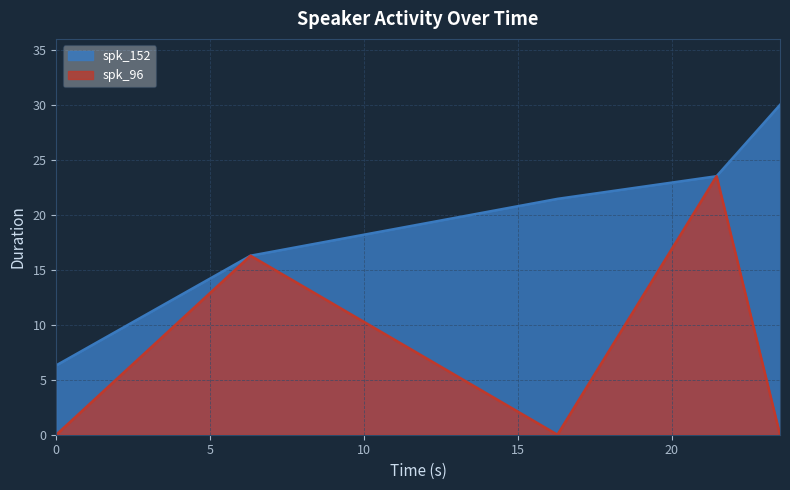

At which category does spk_96 reach its first local peak?

6.31